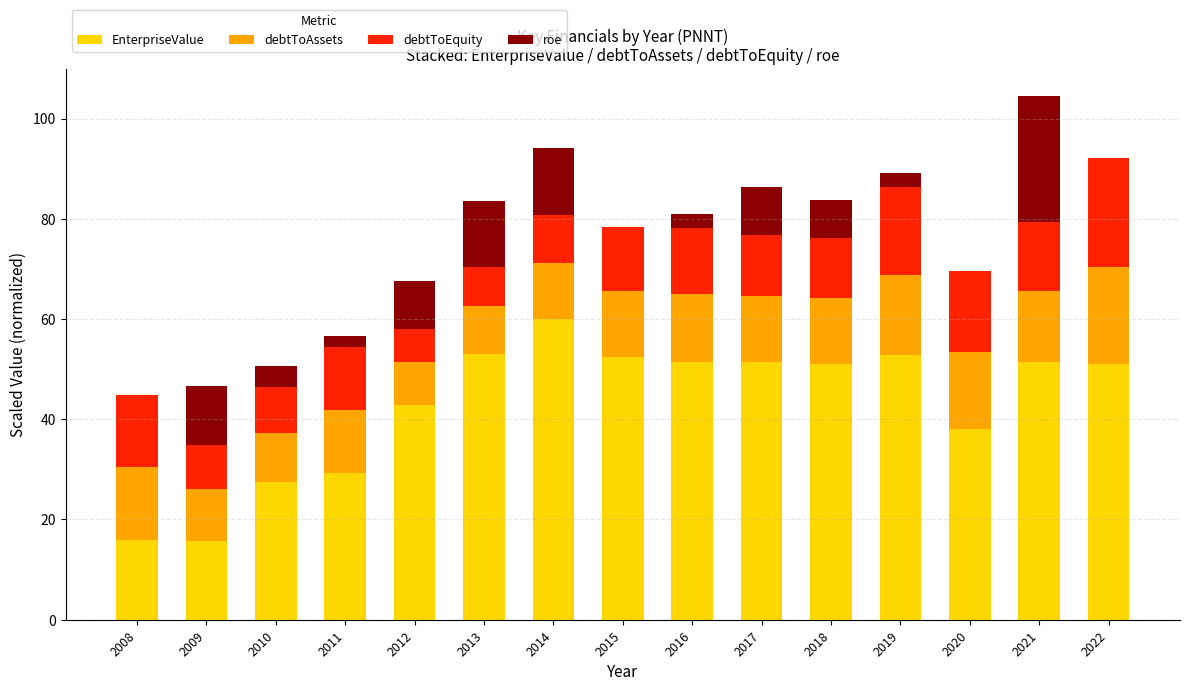

The value of EnterpriseValue at 2011 is 29.2. True or false?

True